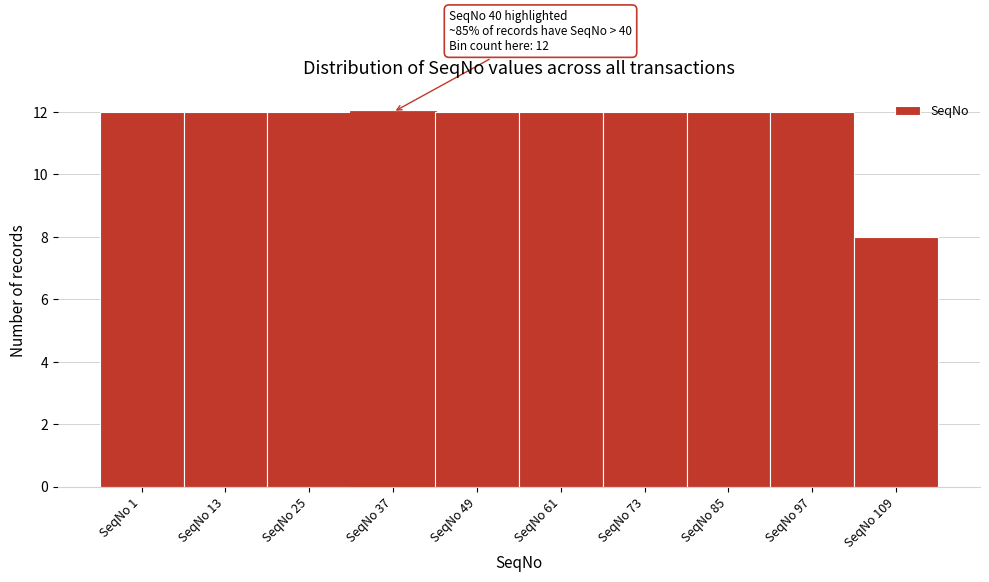

Reading left to right, list all the values displayed in this chart.

SeqNo 1=12	SeqNo 13=12	SeqNo 25=12	SeqNo 37=12	SeqNo 49=12	SeqNo 61=12	SeqNo 73=12	SeqNo 85=12	SeqNo 97=12	SeqNo 109=8